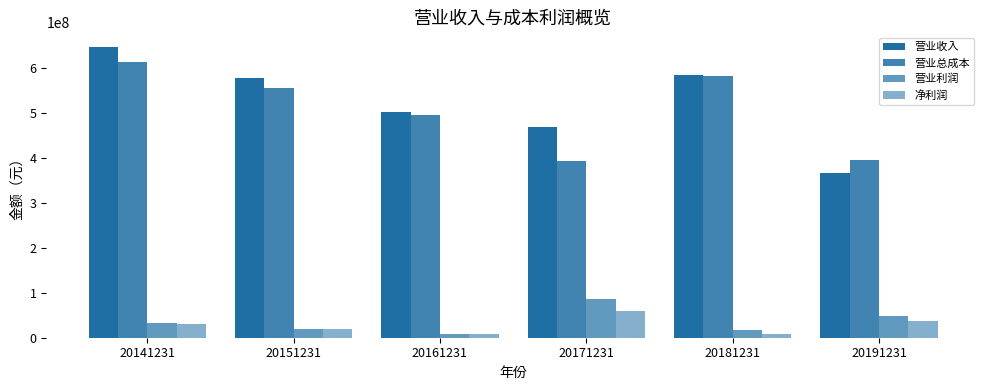

Is the value of 营业利润 at 20191231 greater than the value of 营业总成本 at 20151231?

No